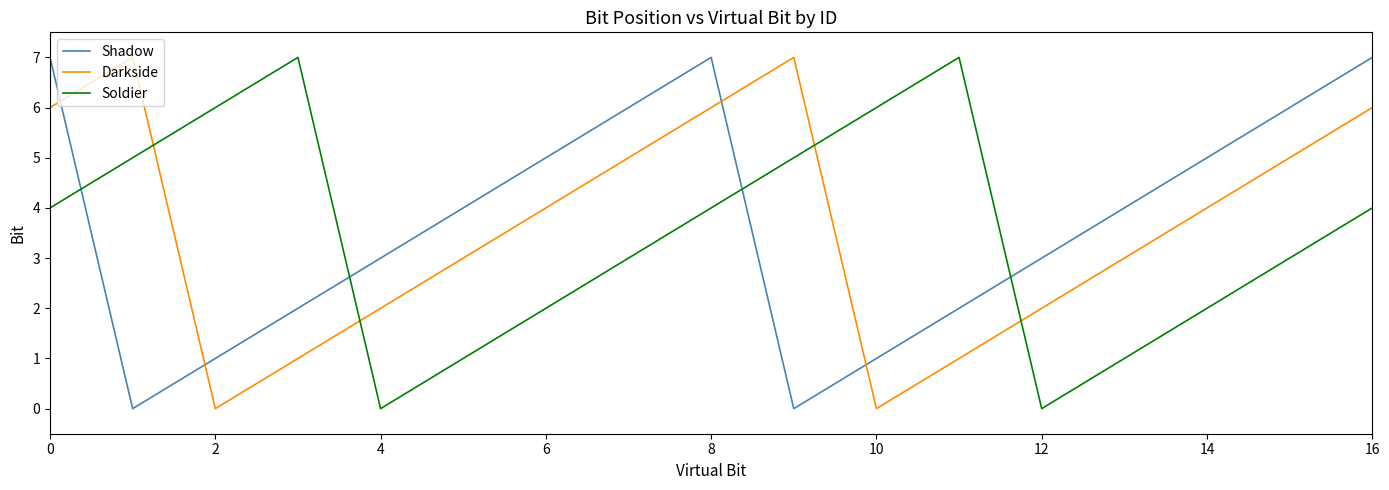

What is the difference between the maximum and minimum values in the Soldier series?

7